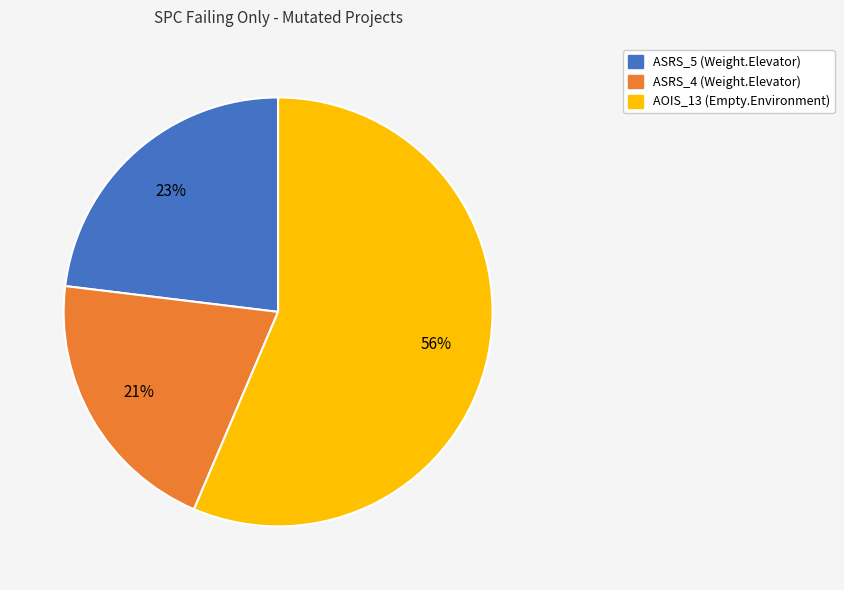

Does any single category account for the majority?

Yes